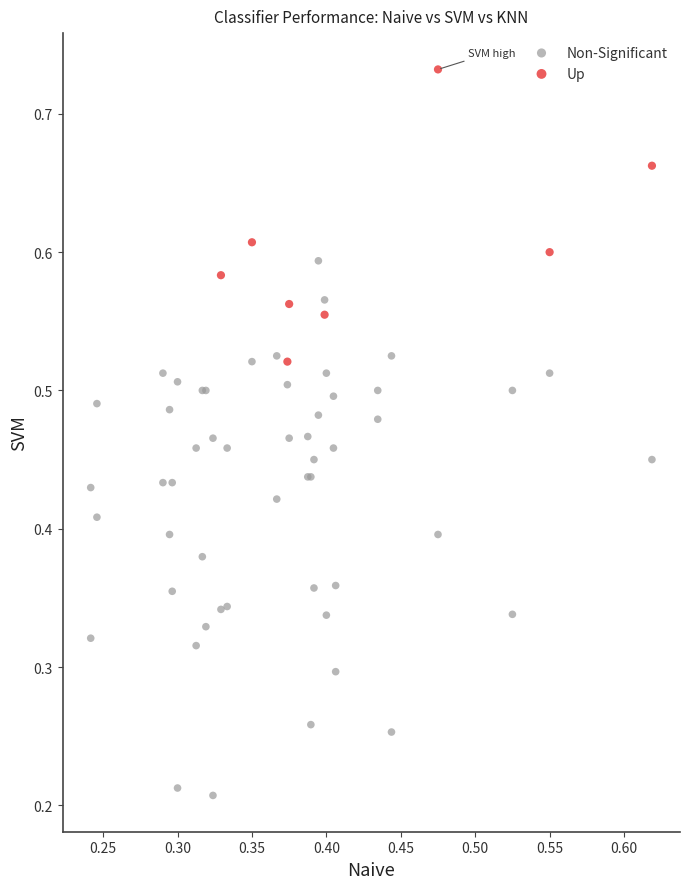

Which series contains the highest Y value?

Up